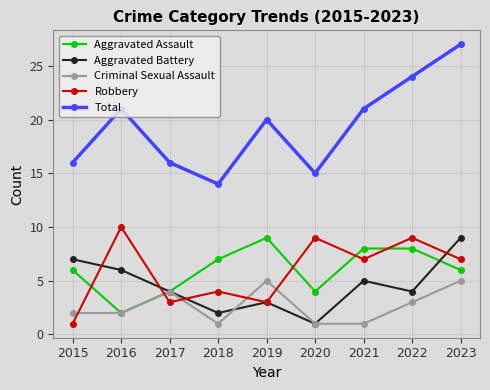

How many interior local peaks does the Aggravated Battery series have?

2